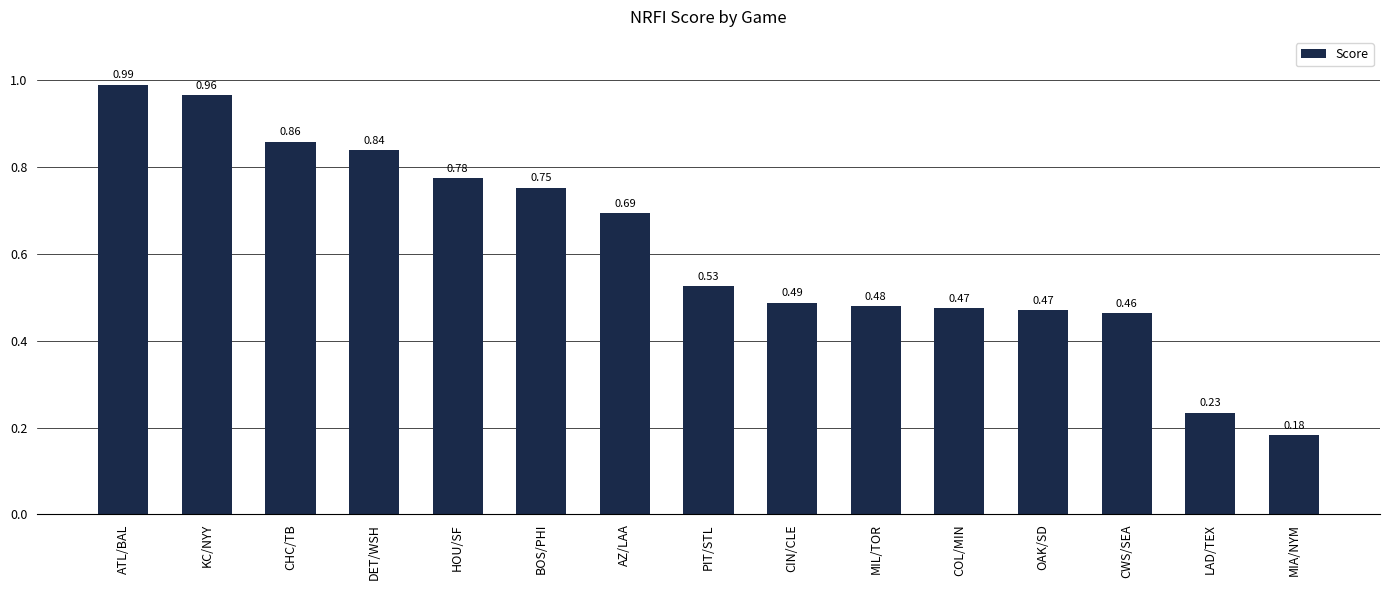

What is the label of the 11th bar from the left?

COL/MIN